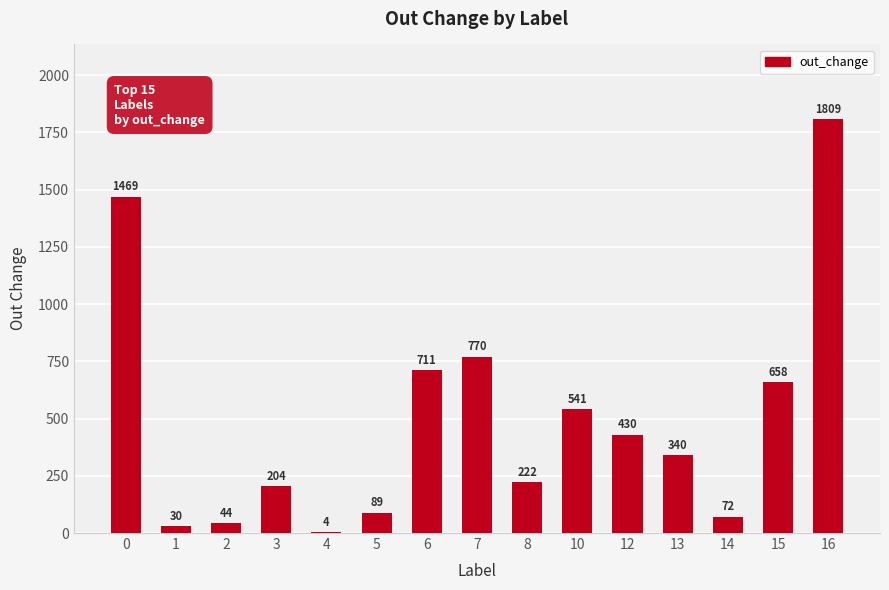

Does the chart contain stacked bars?

No